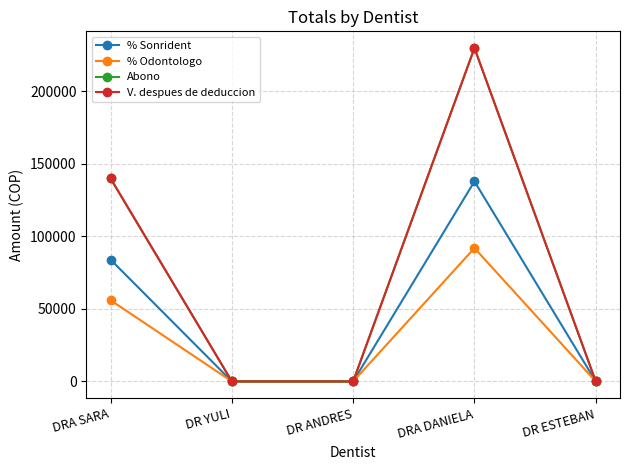

Between DR YULI and DR ANDRES, which is larger?

DR YULI